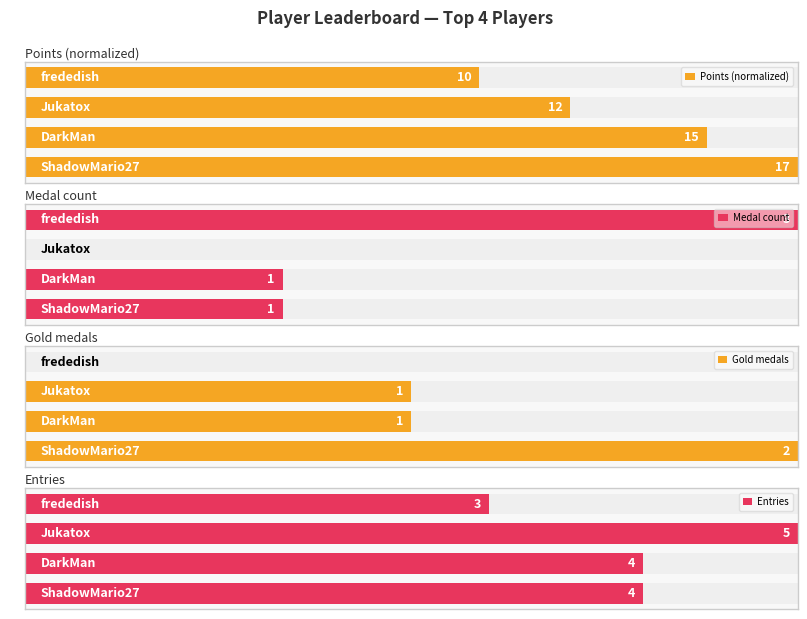

The value of Entries at 3 is 32.5. True or false?

False